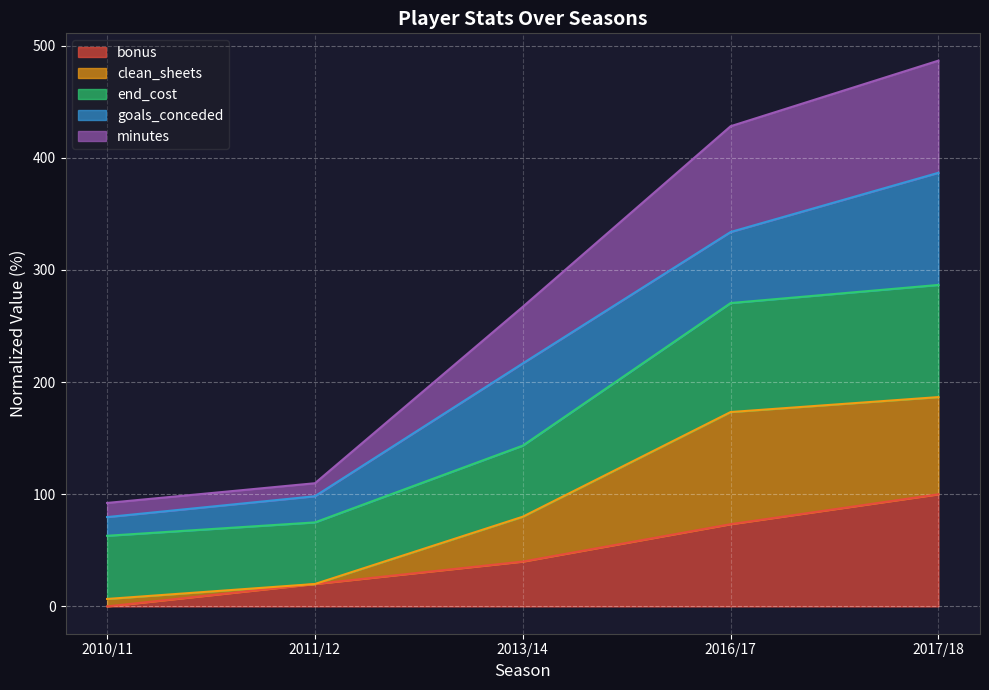

True or false: minutes has more than 2 interior local peaks.

False